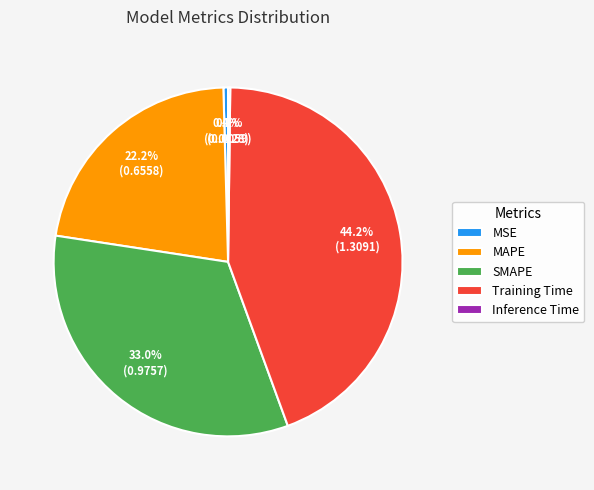

To the nearest percent, what is the difference between the largest and smallest slice percentages?

44%